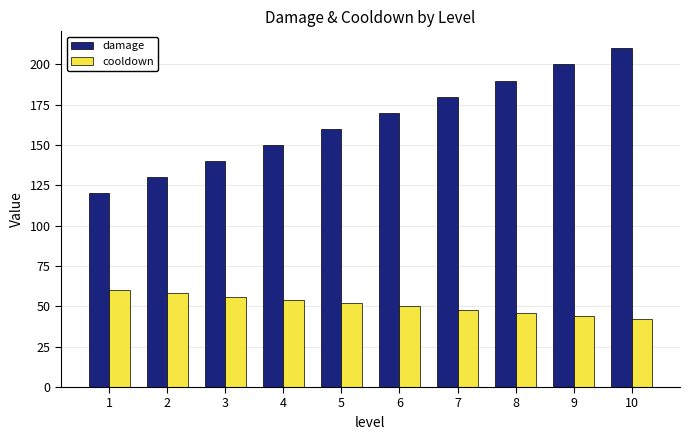

What is the value of the cooldown bar at the 8th from the left?

46